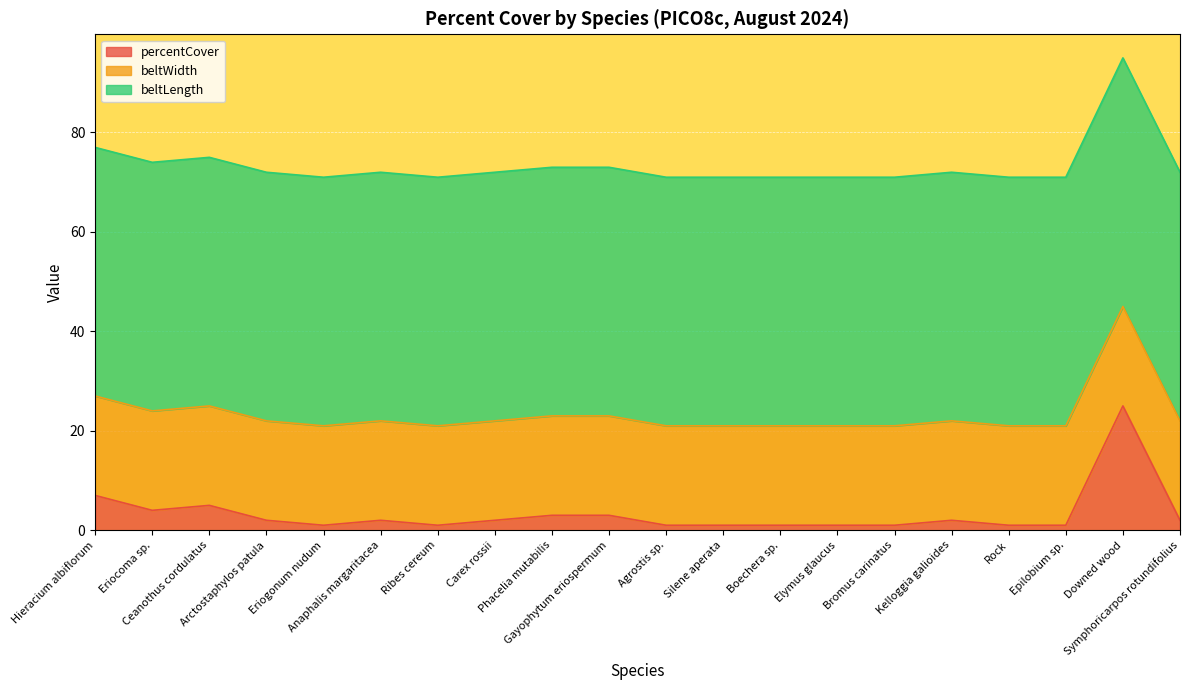

What is the value of the beltWidth point at the 4th from the left?

20